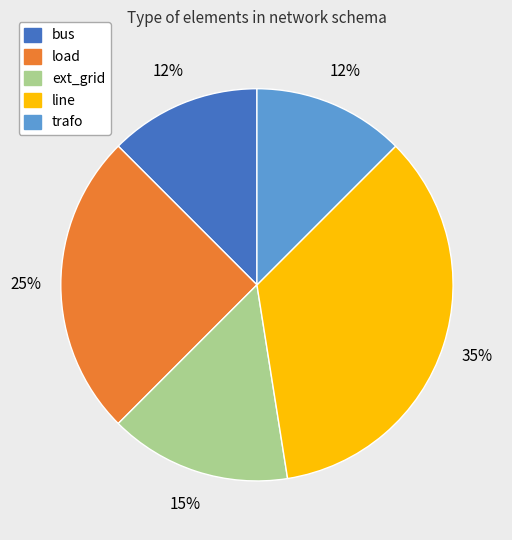

Is there a majority slice in this chart?

No